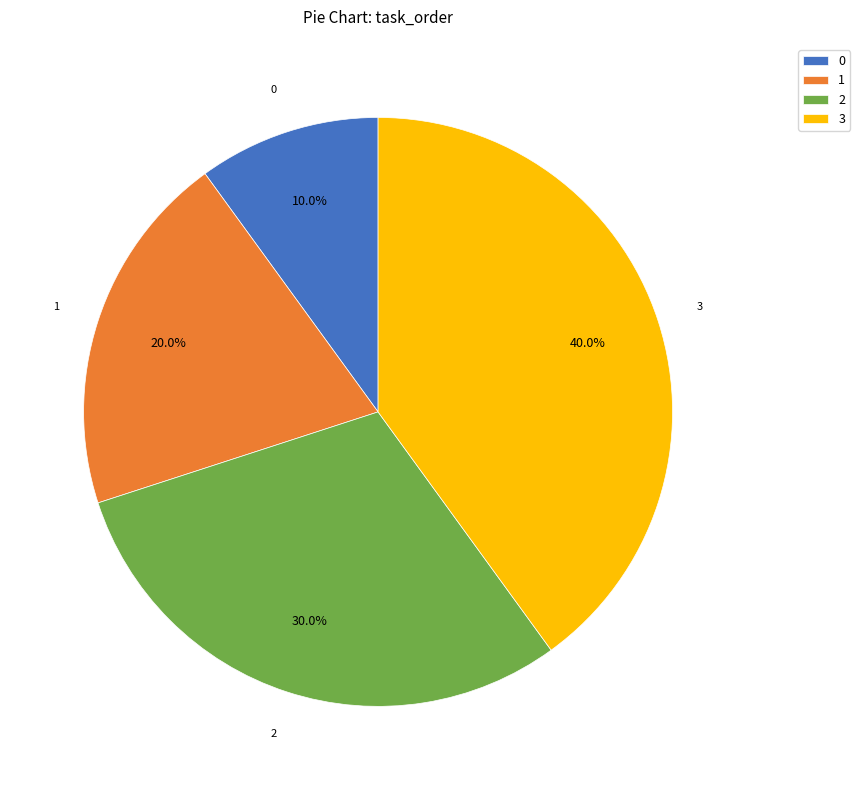

Rank the categories by value from lowest to highest.

0, 1, 2, 3